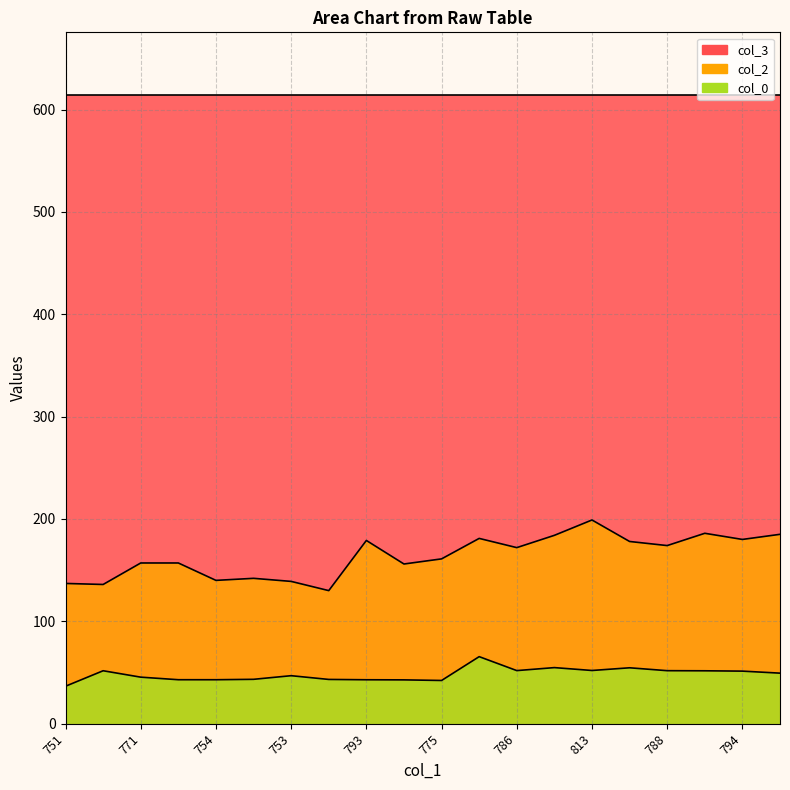

What is the difference between the highest and lowest values at 753?

92.1